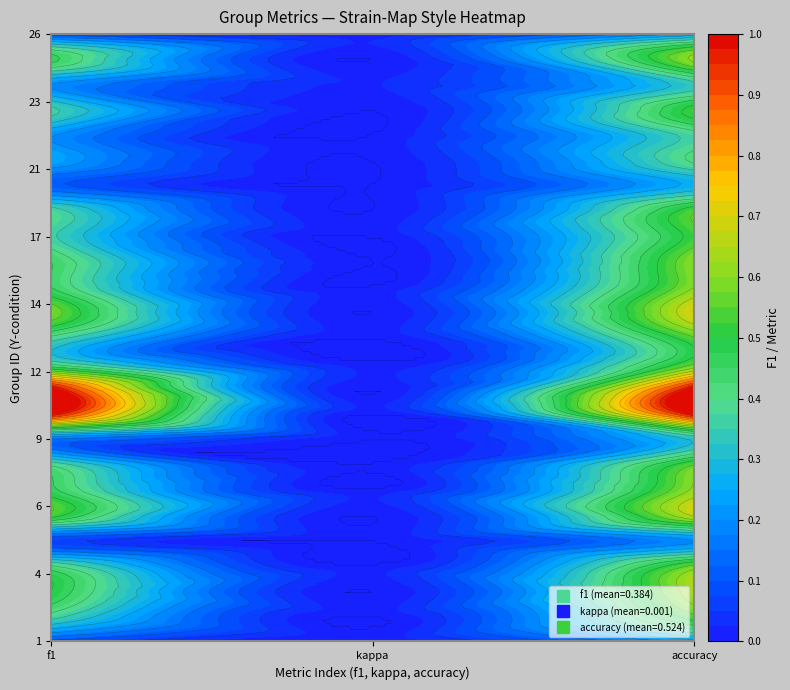

Reading left to right, transcribe all the data shown in this chart.

1: 0.1	0.0	0.2
2: 0.4	0.0	0.5
3: 0.5	0.0	0.6
4: 0.4	0.0	0.6
5: 0.1	0.0	0.2
6: 0.5	0.0	0.7
7: 0.5	0.0	0.6
8: 0.4	0.0	0.5
9: 0.1	0.0	0.3
10: 1.0	0.0	1.0
11: 1.0	0.0	1.0
12: 0.4	0.0	0.5
13: 0.4	0.0	0.5
14: 0.6	0.0	0.7
15: 0.5	0.0	0.6
16: 0.5	0.0	0.6
17: 0.4	0.0	0.5
18: 0.4	0.0	0.5
19: 0.1	0.0	0.3
21: 0.2	0.0	0.4
22: 0.2	0.0	0.4
23: 0.4	0.0	0.5
24: 0.2	0.0	0.3
25: 0.5	0.0	0.6
26: 0.1	0.0	0.2